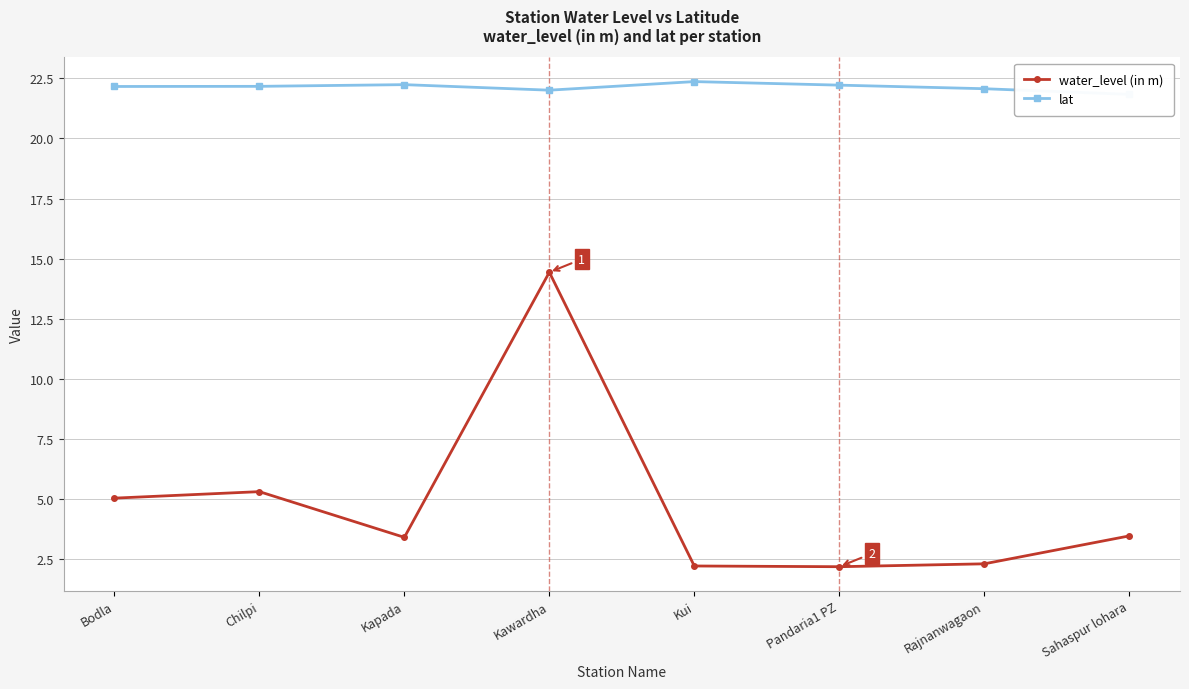

Is it true that lat equals 22.4 at Kui?

True